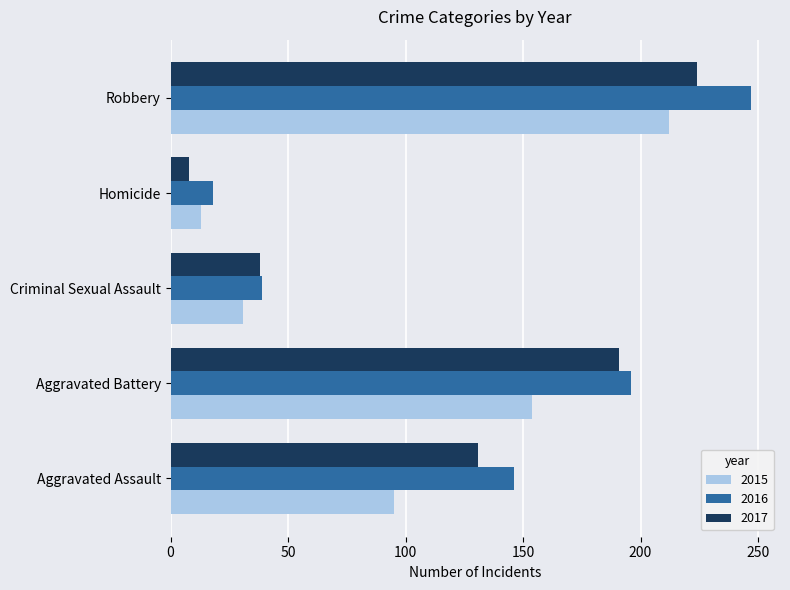

Which series has the widest spread of values?

2016